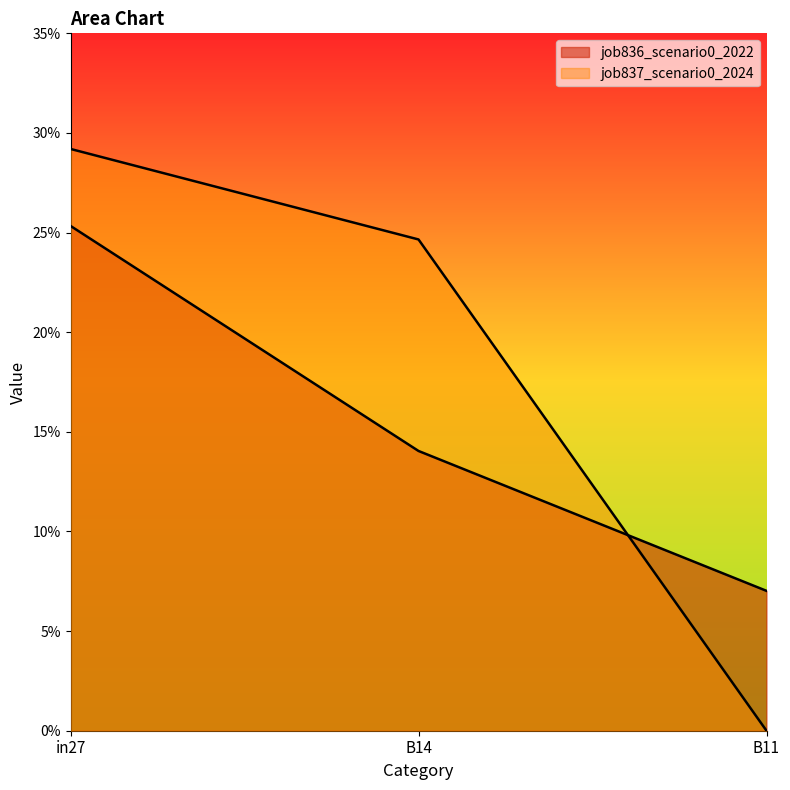

What is the average value of the job837_scenario0_2024 series?

0.2